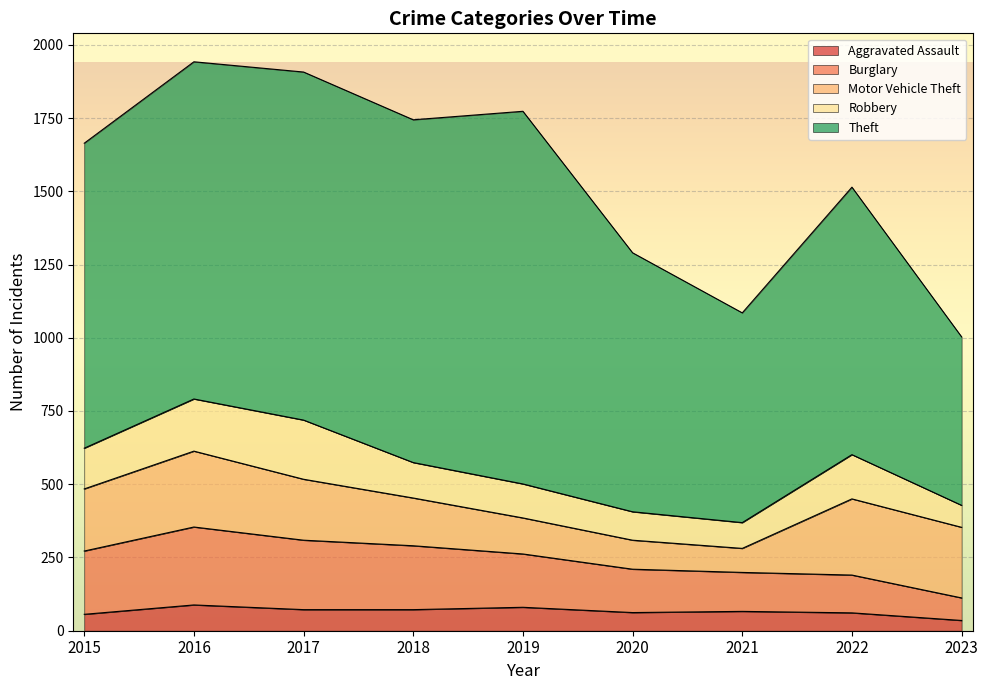

Is it true that Burglary equals 237 at 2017?

True